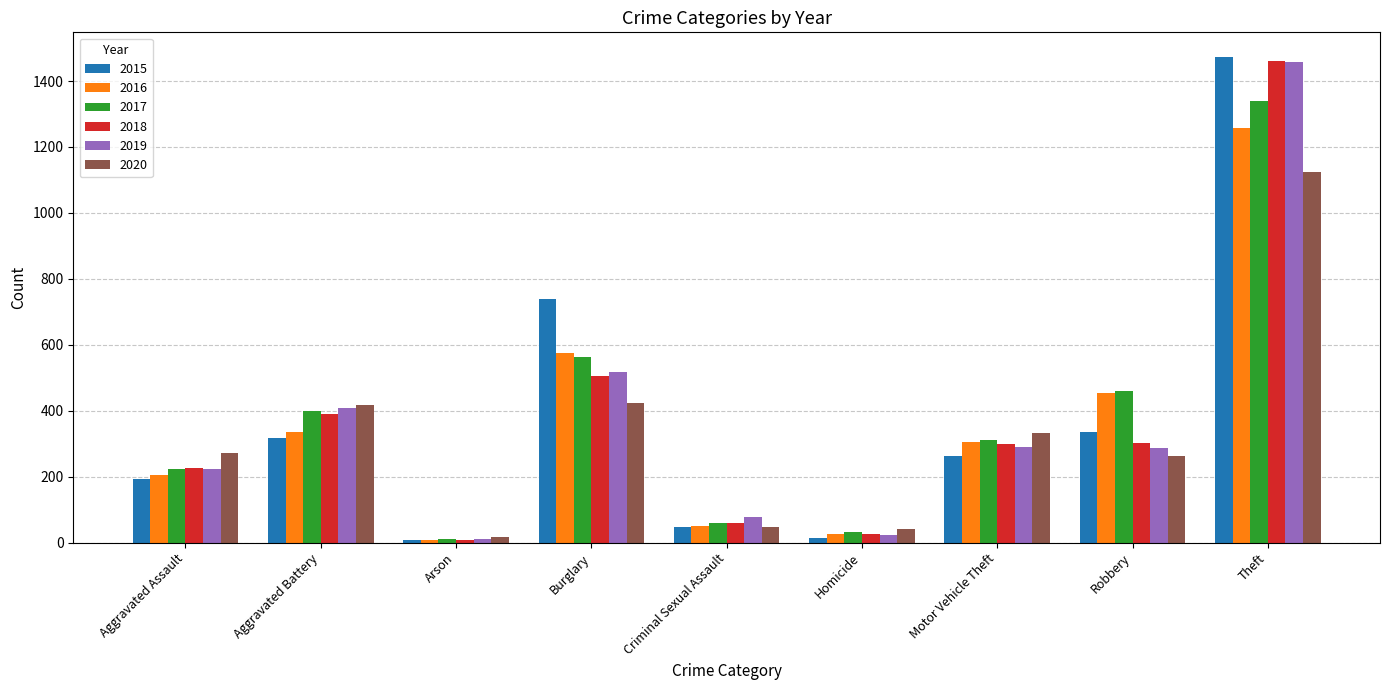

Are the bars horizontal?

No